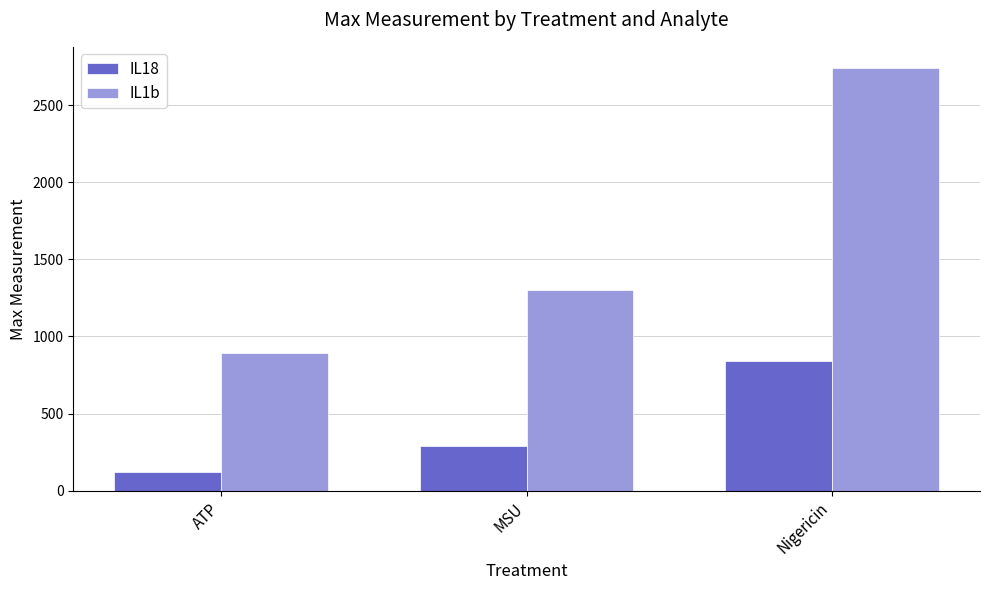

What is the approximate value of IL1b at Nigericin?

2740.6